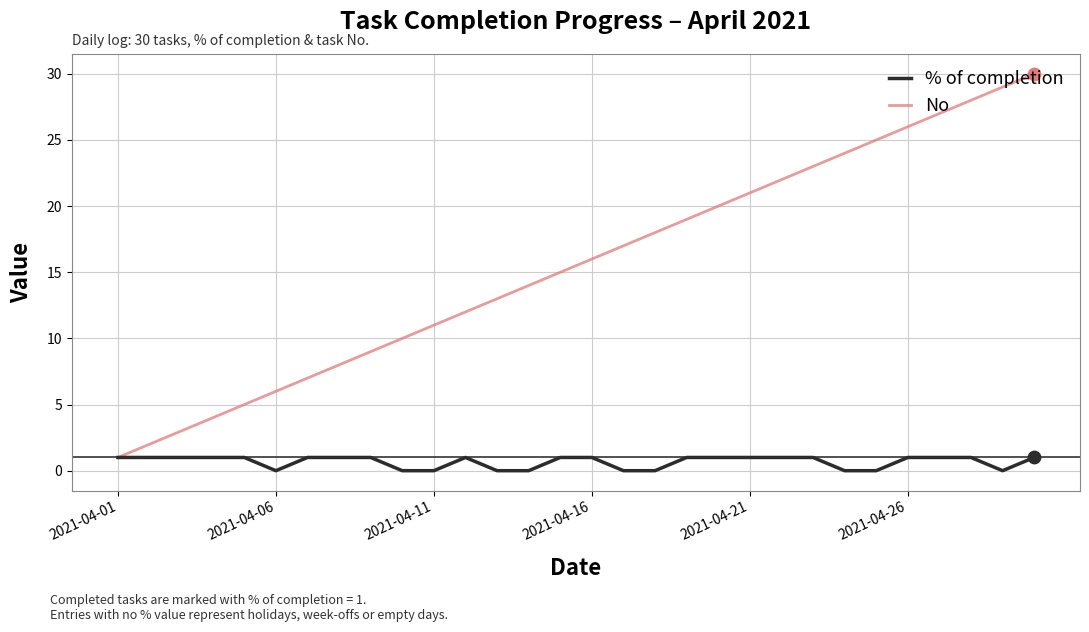

Which series has the largest total across all categories?

No